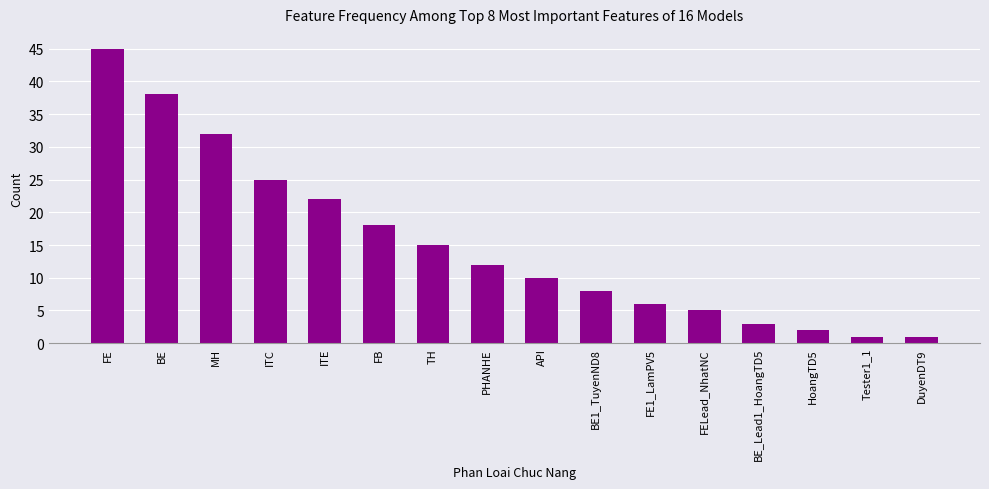

Are the bars horizontal?

No